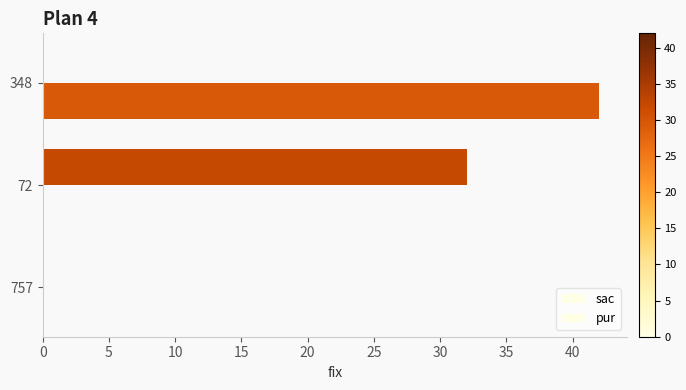

Reading left to right, transcribe all the data shown in this chart.

sac: 0	32	0
pur: 0	0	42